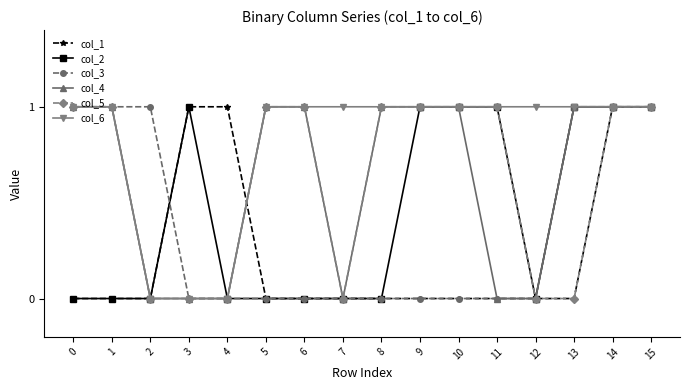

What is the difference between the maximum and minimum values in the col_2 series?

1